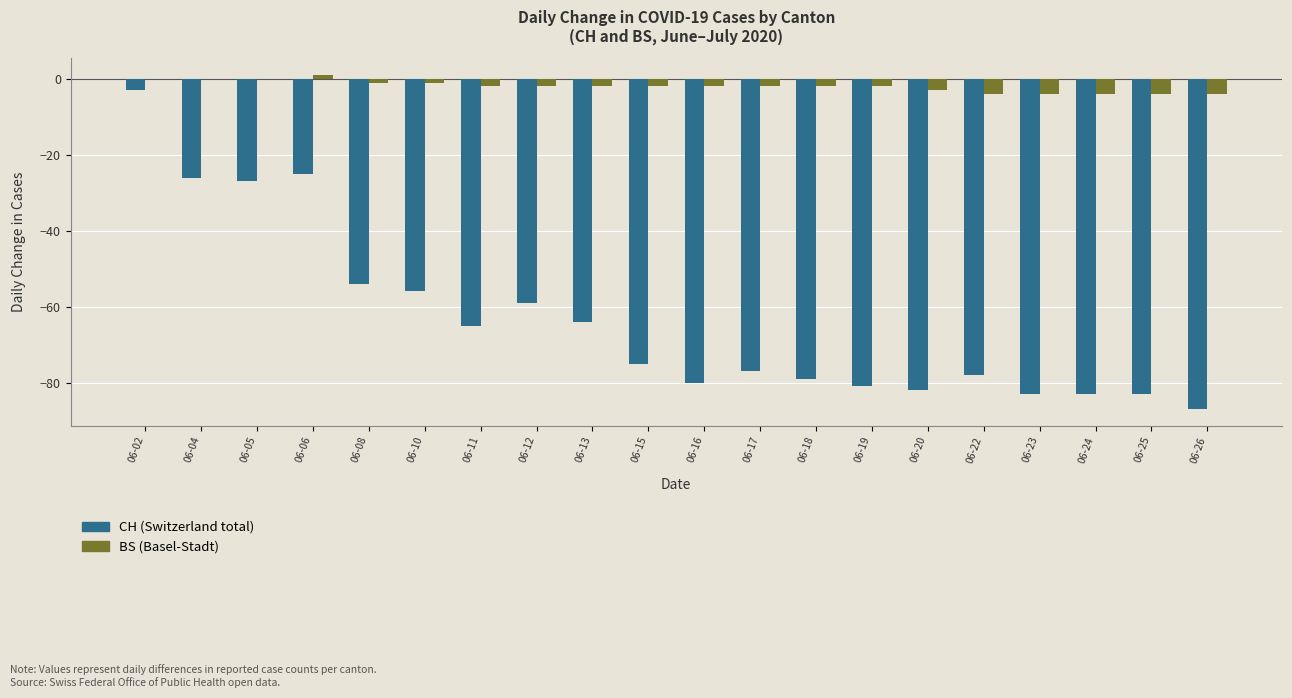

Reading right to left, what are all the values shown in this chart?

CH (Switzerland total): 06-26=-87	06-25=-83	06-24=-83	06-23=-83	06-22=-78	06-20=-82	06-19=-81	06-18=-79	06-17=-77	06-16=-80	06-15=-75	06-13=-64	06-12=-59	06-11=-65	06-10=-56	06-08=-54	06-06=-25	06-05=-27	06-04=-26	06-02=-3
BS (Basel-Stadt): 06-26=-4	06-25=-4	06-24=-4	06-23=-4	06-22=-4	06-20=-3	06-19=-2	06-18=-2	06-17=-2	06-16=-2	06-15=-2	06-13=-2	06-12=-2	06-11=-2	06-10=-1	06-08=-1	06-06=1	06-05=0	06-04=0	06-02=0